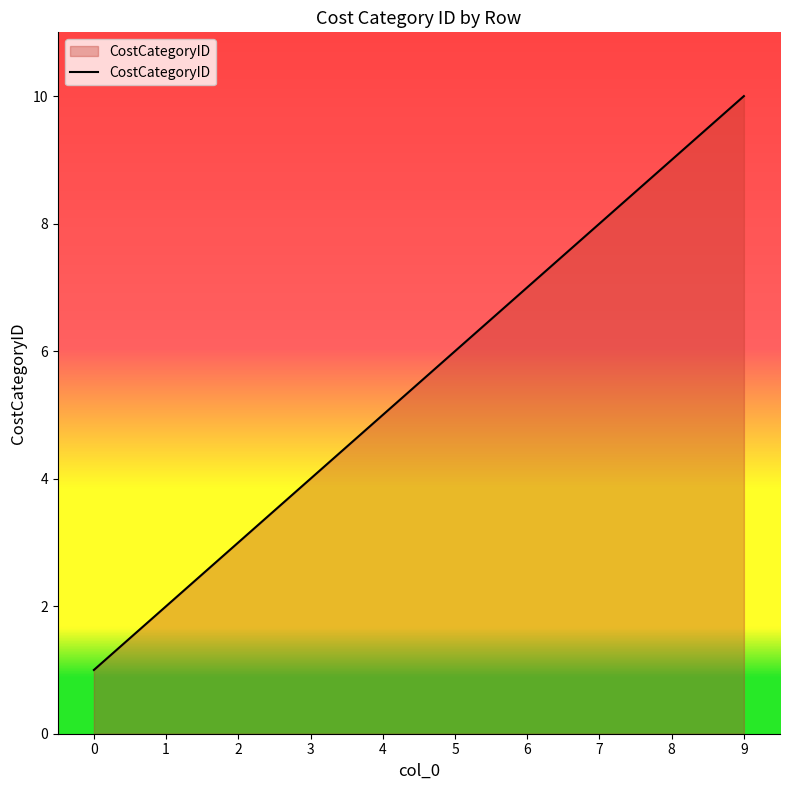

What is the greatest value displayed?

10